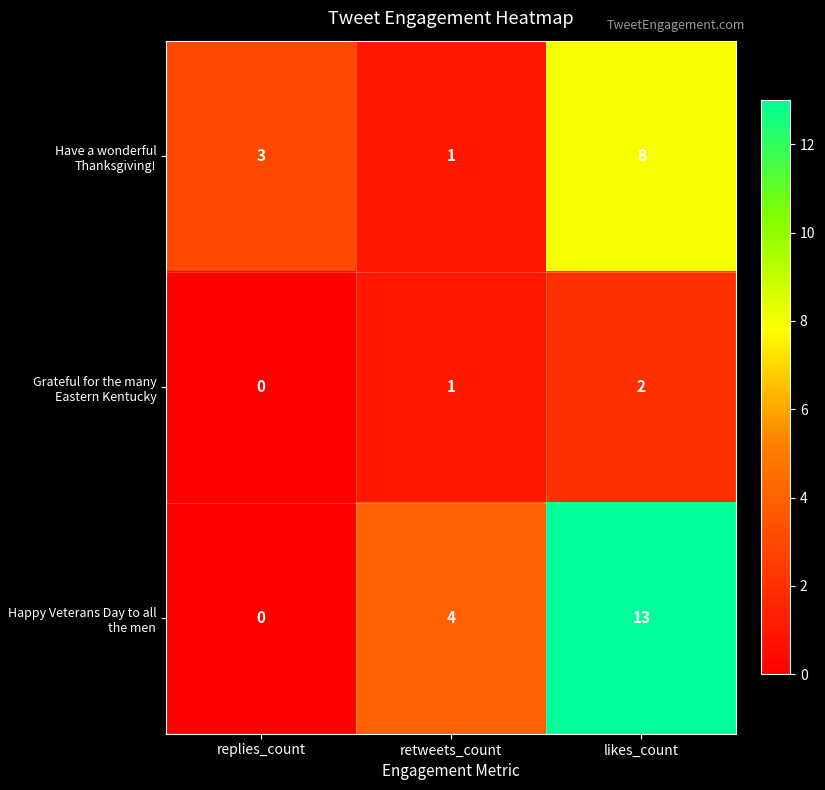

Rank the series by their maximum value, from highest to lowest.

Happy Veterans Day to all the men, Have a wonderful Thanksgiving!, Grateful for the many Eastern Kentucky